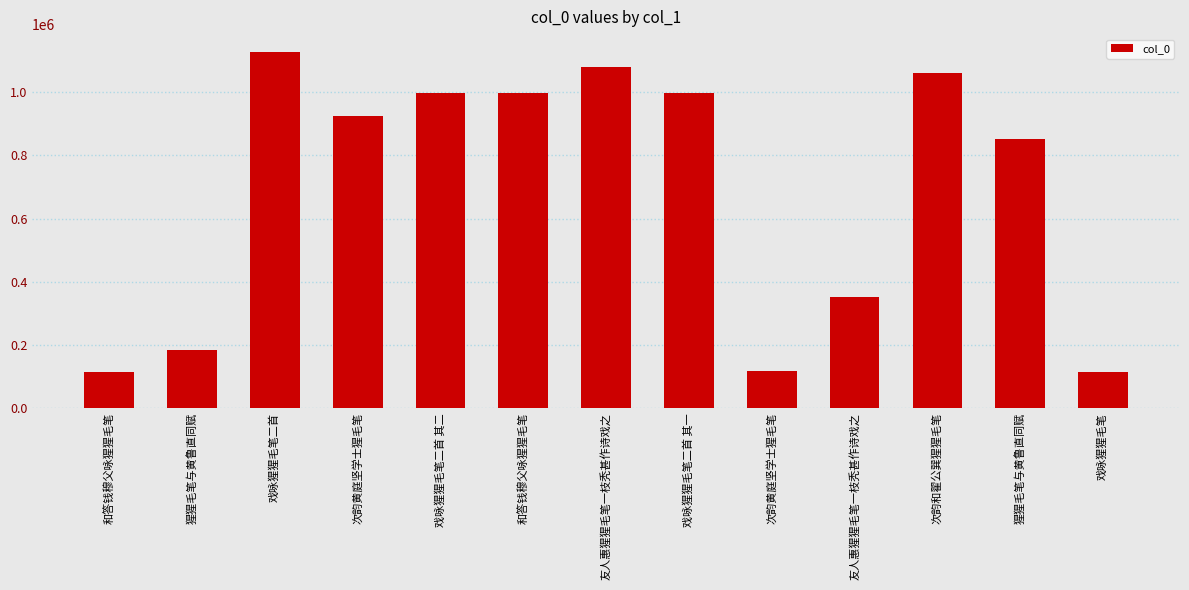

Rank the categories by value from lowest to highest.

戏咏猩猩毛笔, 和答钱穆父咏猩猩毛笔, 次韵黄庭坚学士猩毛笔, 猩猩毛笔与黄鲁直同赋, 友人惠猩猩毛笔一枝秃甚作诗戏之, 猩猩毛笔与黄鲁直同赋, 次韵黄庭坚学士猩毛笔, 戏咏猩猩毛笔二首 其二, 戏咏猩猩毛笔二首 其一, 和答钱穆父咏猩猩毛笔, 次韵和翟公巽猩猩毛笔, 友人惠猩猩毛笔一枝秃甚作诗戏之, 戏咏猩猩毛笔二首